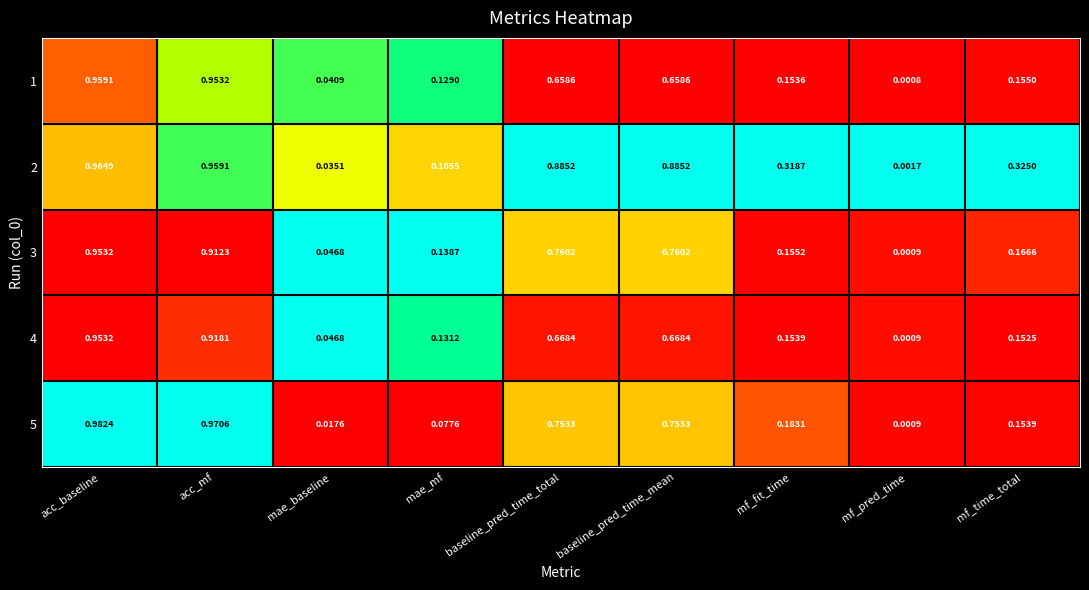

What is the total value across all series at mae_mf?

0.6